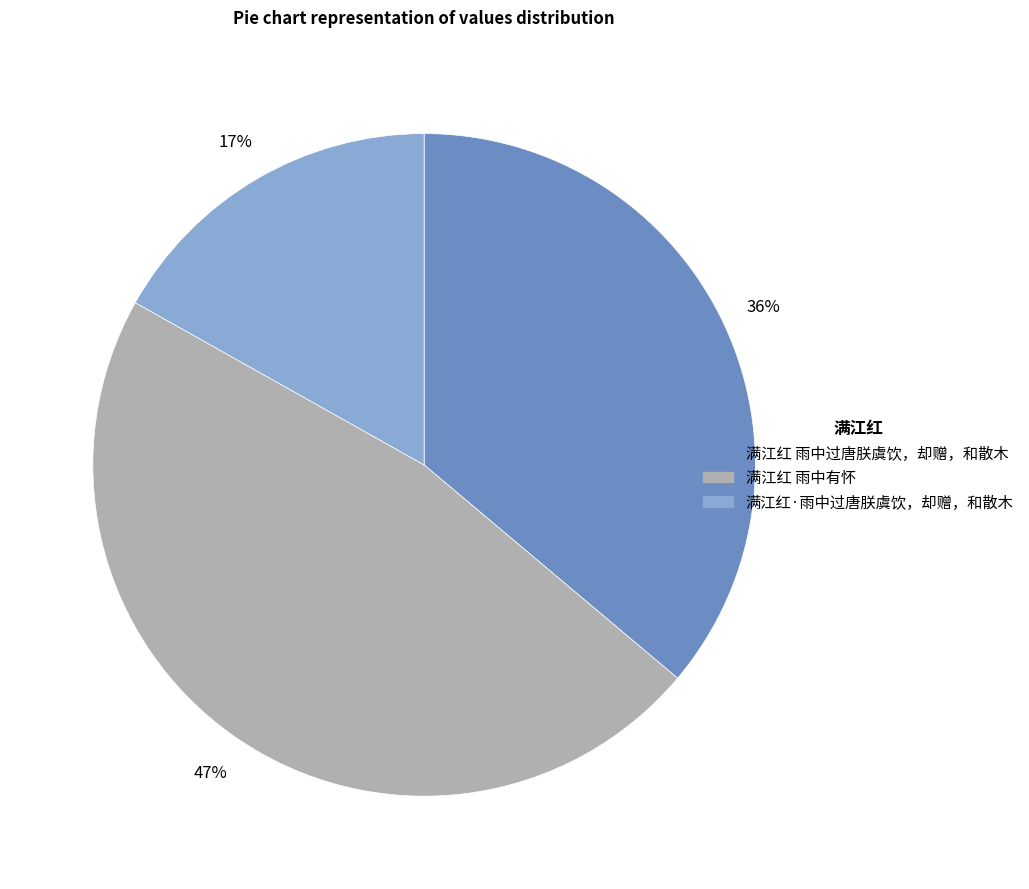

What is the largest slice in the pie chart?

满江红 雨中有怀